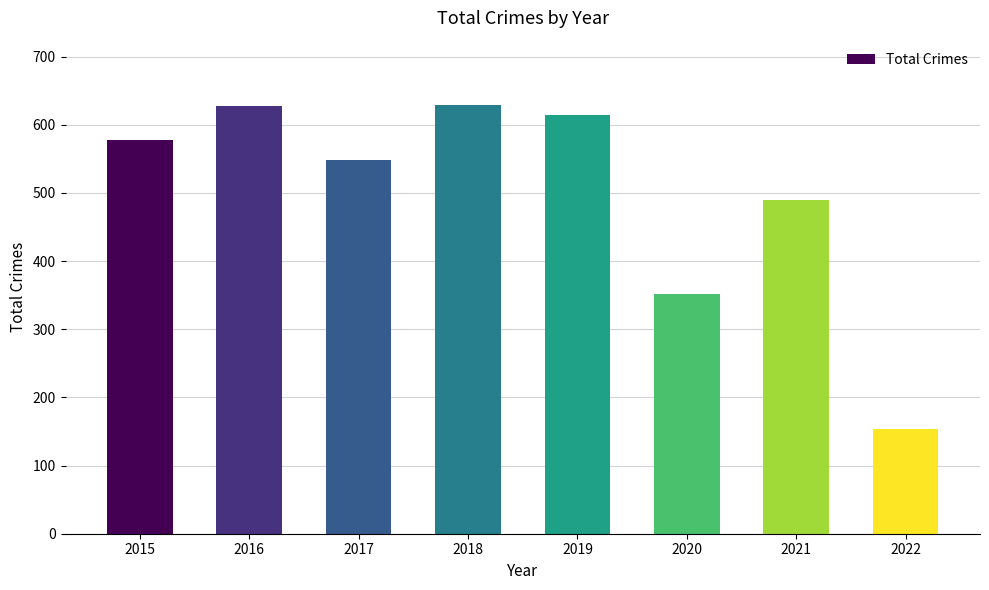

Which has a higher value, 2020 or 2016?

2016